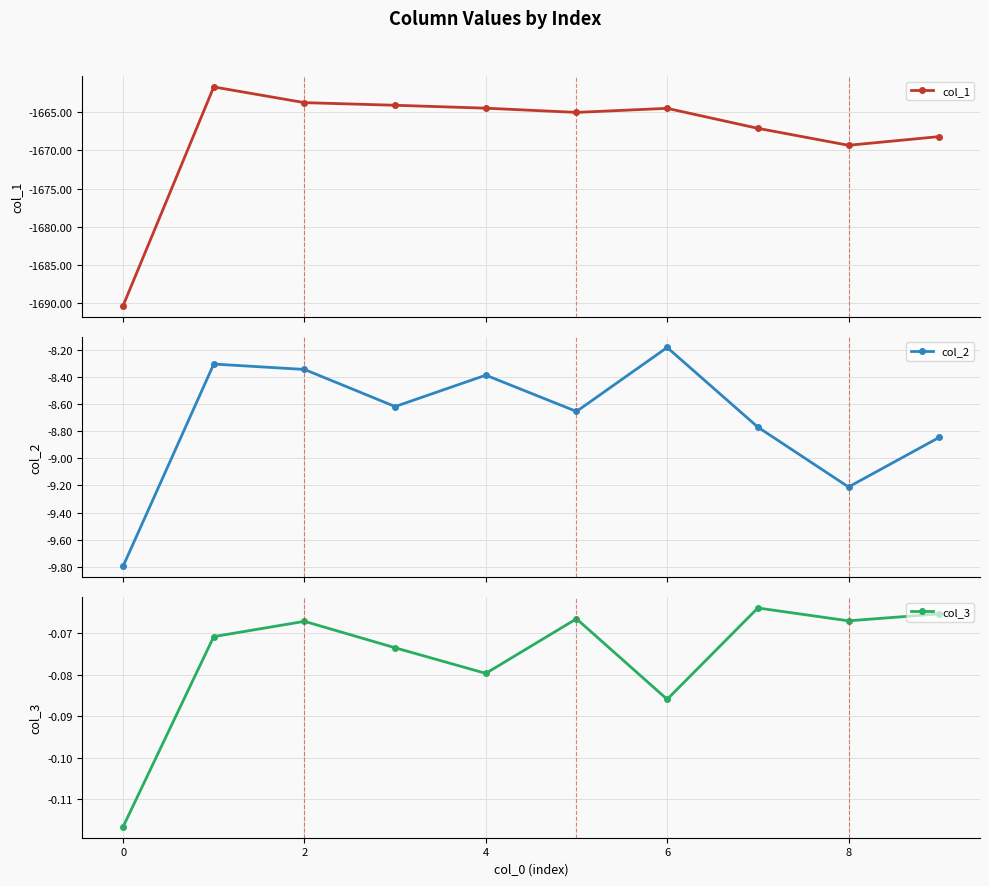

True or false: col_3 and col_2 intersect in this chart.

False